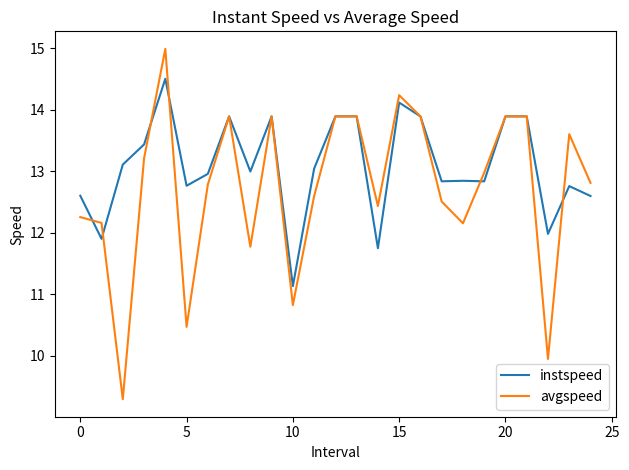

What is the smallest value displayed?

9.3